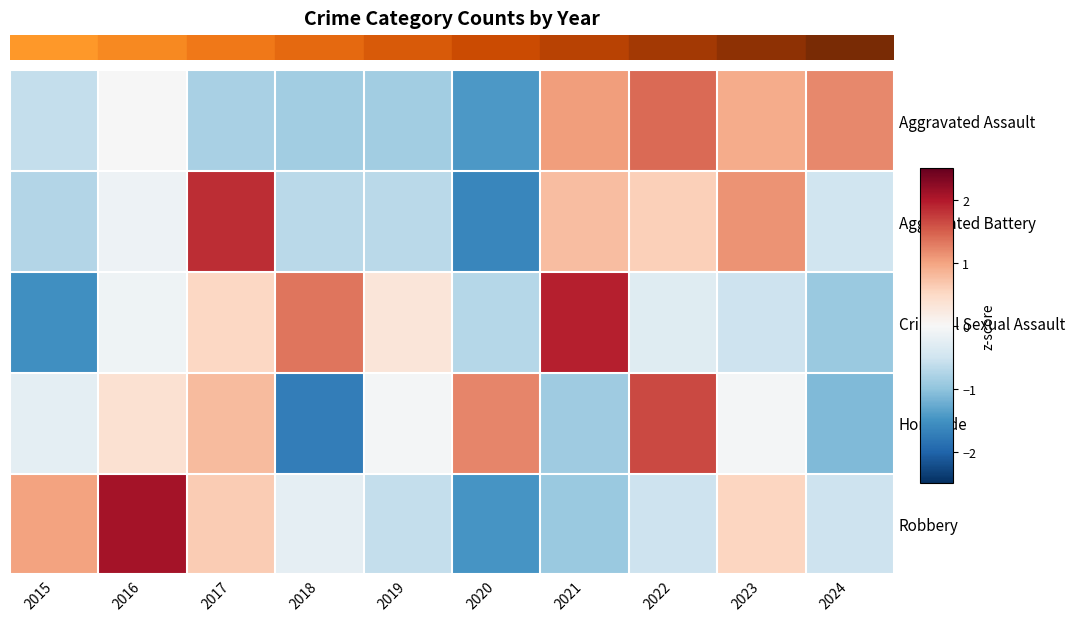

Which series has the largest range (max minus min)?

Robbery